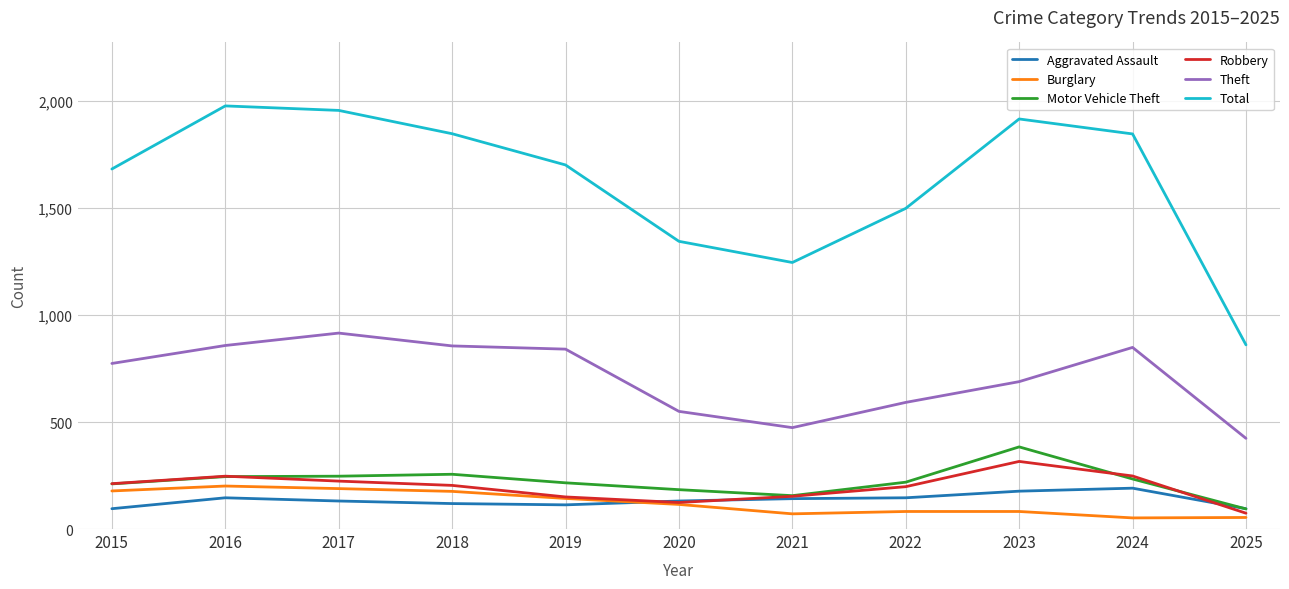

What is the total value across all series at 2021?

2242